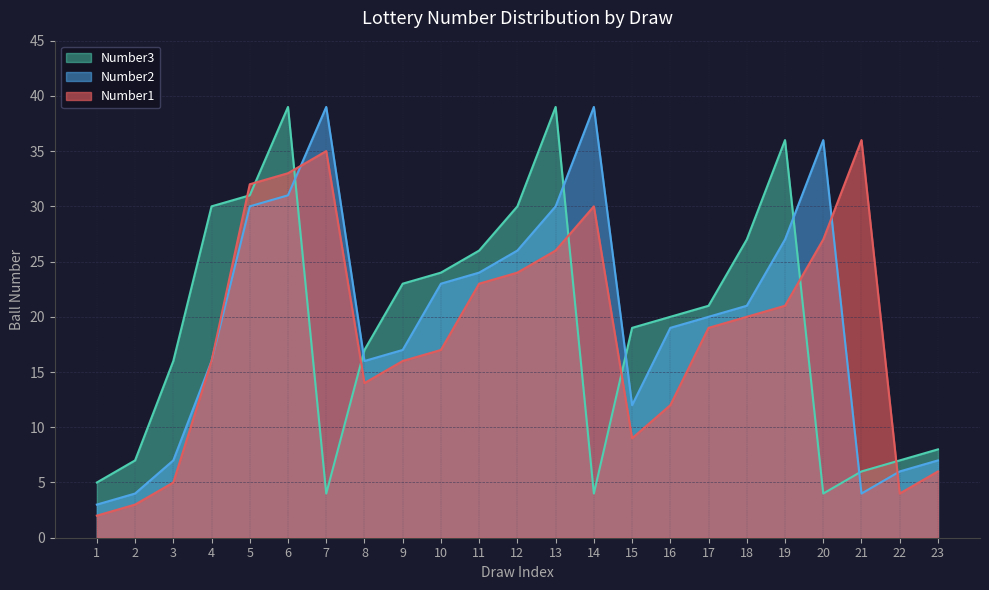

What is the difference between the second highest and second lowest values in the Number1 series?

32